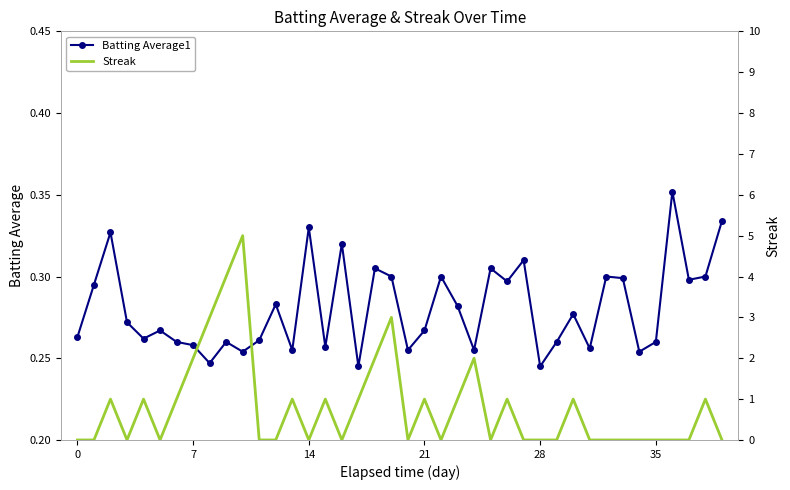

What are all the series names shown in the legend?

Batting Average1, Streak